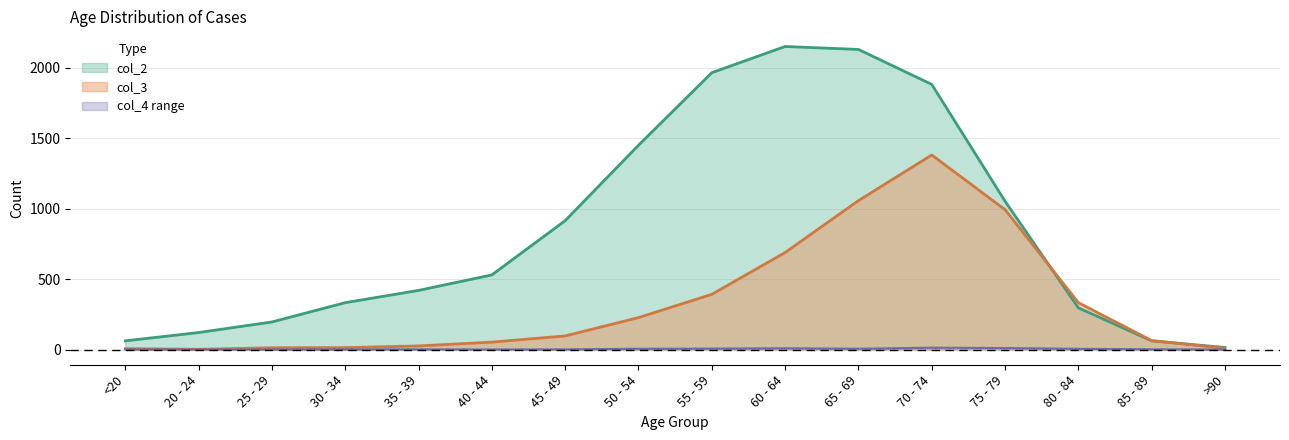

The col_2 series shows 3079 at 55 - 59. True or false?

False